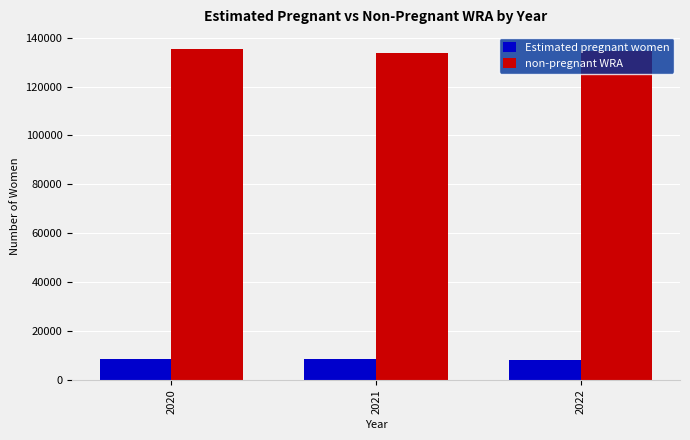

At 2022, list the series in order from largest to smallest.

non-pregnant WRA, Estimated pregnant women